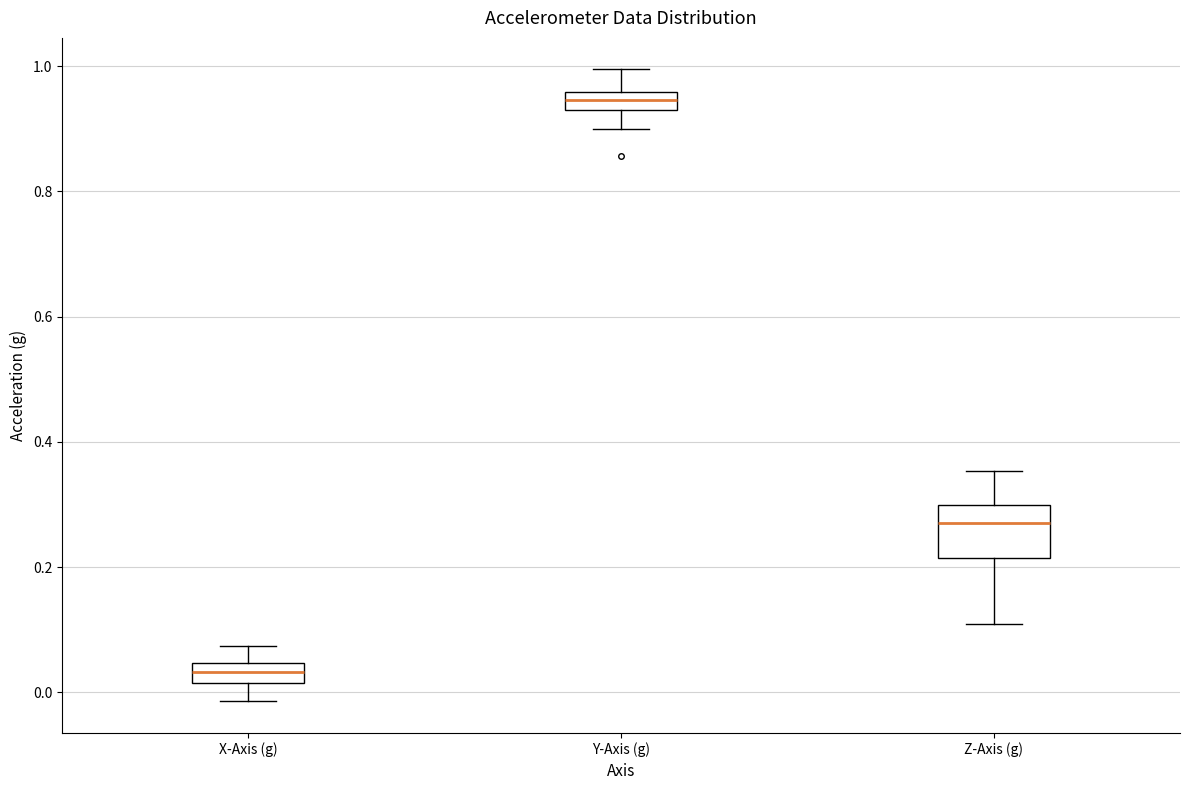

Where is the lower edge of the box for Y-Axis (g) on the y-axis? The values are not printed on the chart, so give them approximately, as read against the axis.

0.92